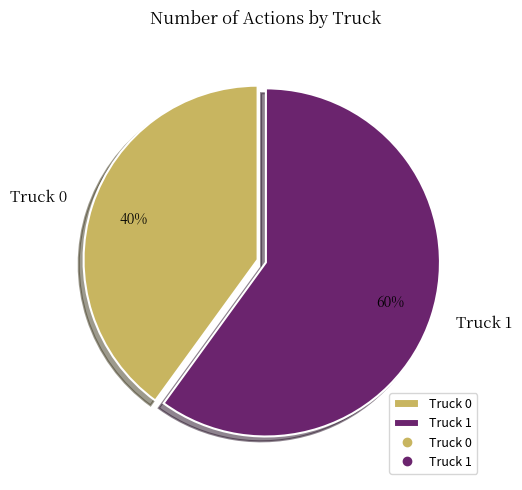

How many segments does this pie chart have?

2